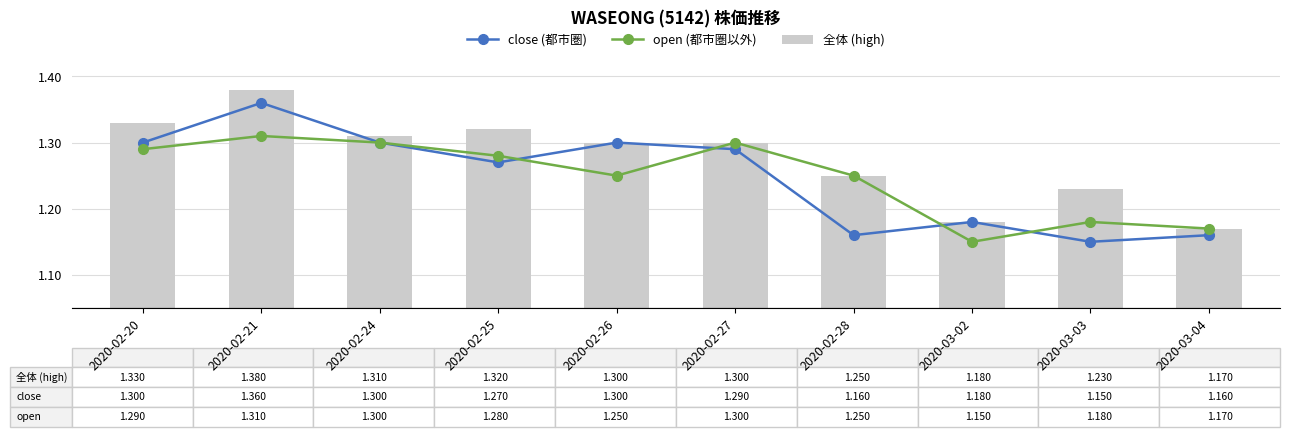

The value of close (都市圏) at 2020-02-27 is 1.7. True or false?

False